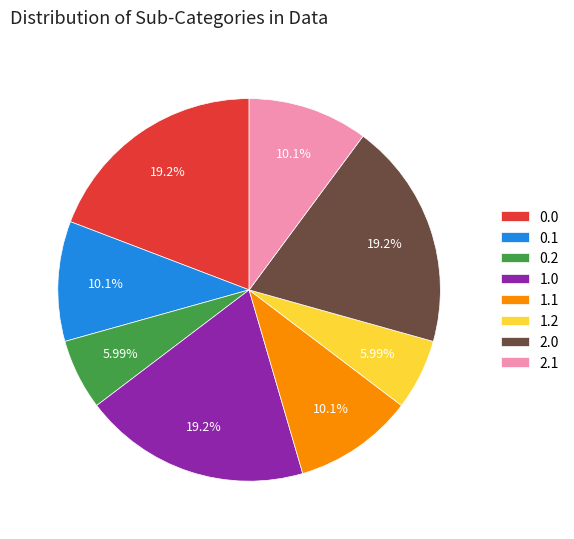

Does any single category account for the majority?

No